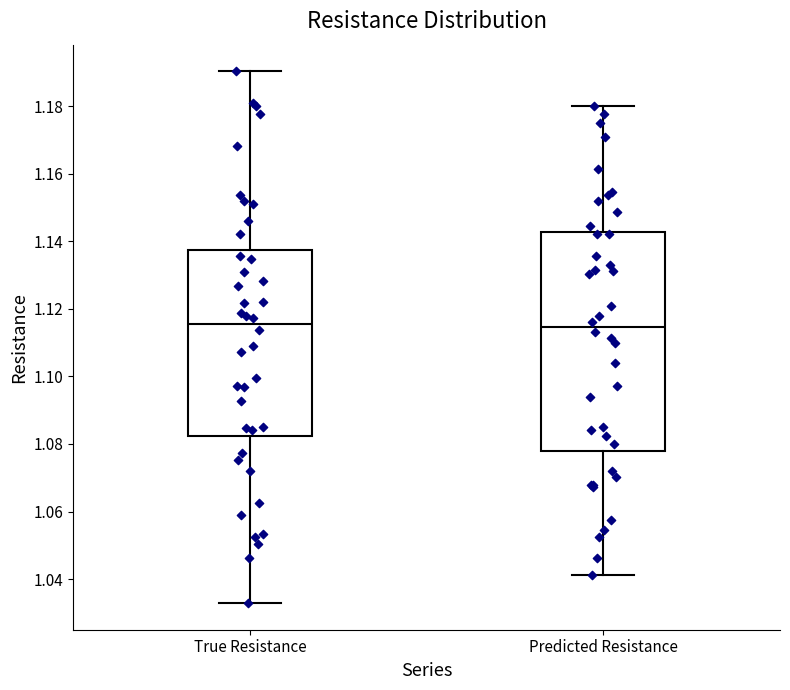

Where does the median line of the box for Predicted Resistance sit on the y-axis? The values are not printed on the chart, so give them approximately, as read against the axis.

1.114